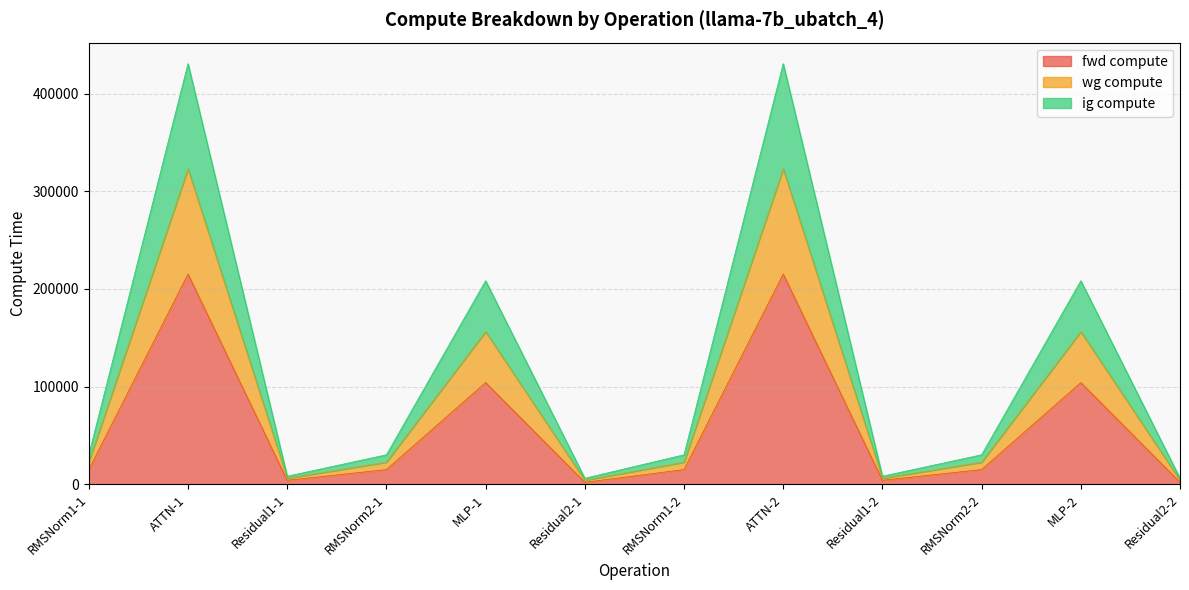

True or false: ig compute and wg compute intersect in this chart.

False